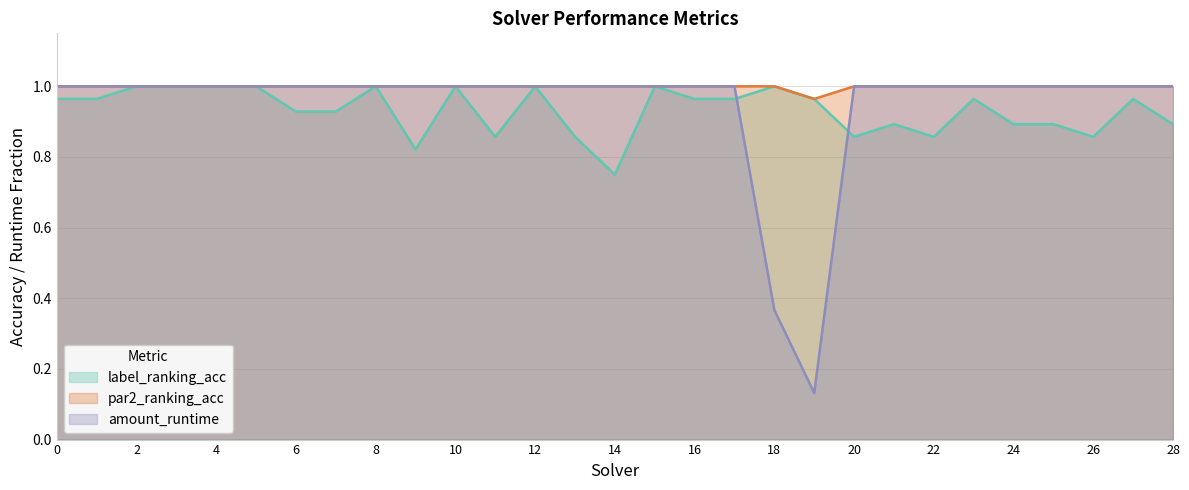

How many interior local valleys does the label_ranking_acc series have?

6